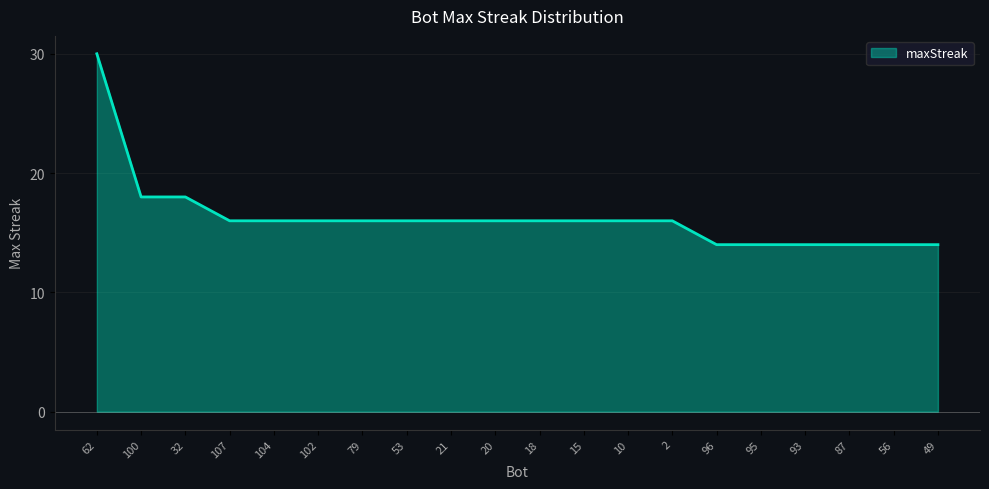

What is the maximum value shown in the chart?

30